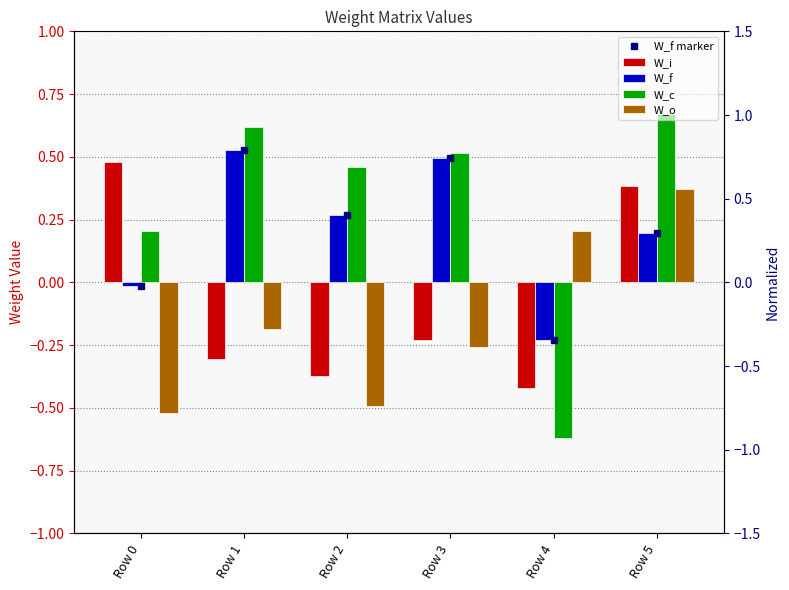

List the labels in order of W_c value, largest first.

Row 5, Row 1, Row 3, Row 2, Row 0, Row 4